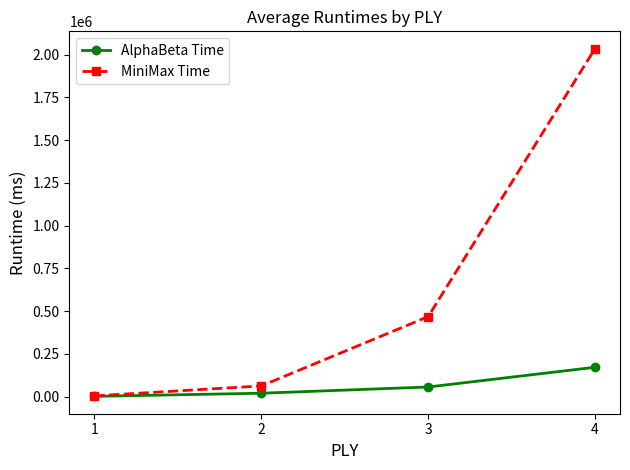

Which series has the largest total across all categories?

MiniMax Time